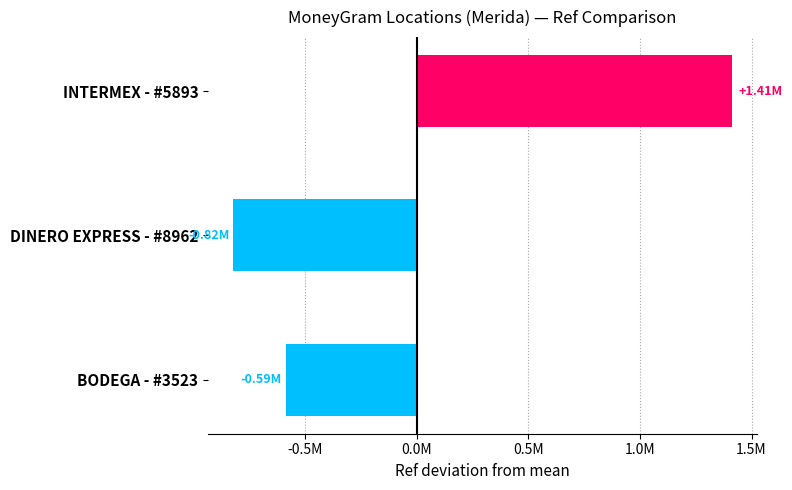

What is the approximate value at INTERMEX - #5893, to the nearest 10?

1412390